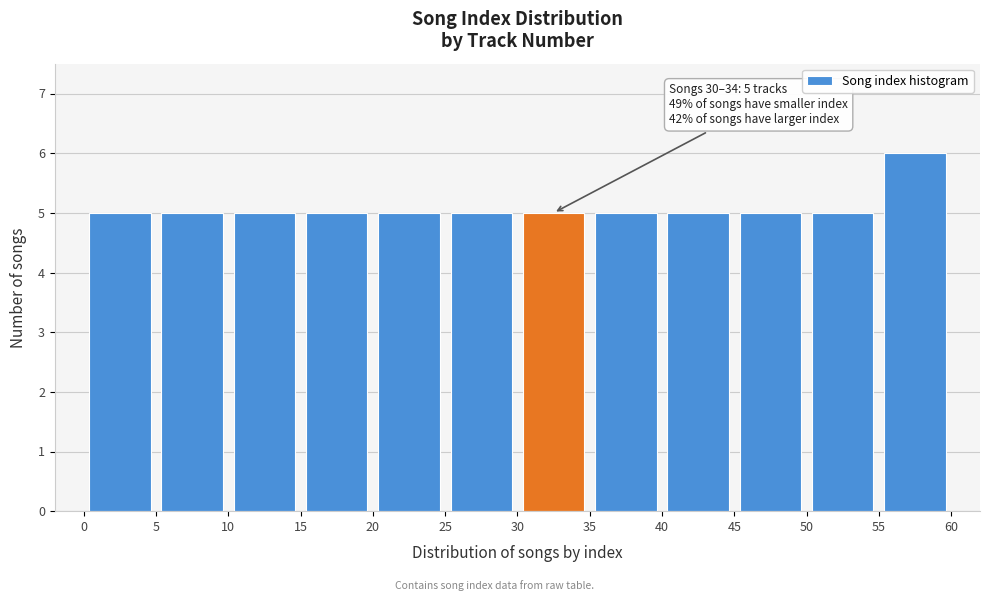

Over which range of the x-axis is the bar tallest?

55 to 60